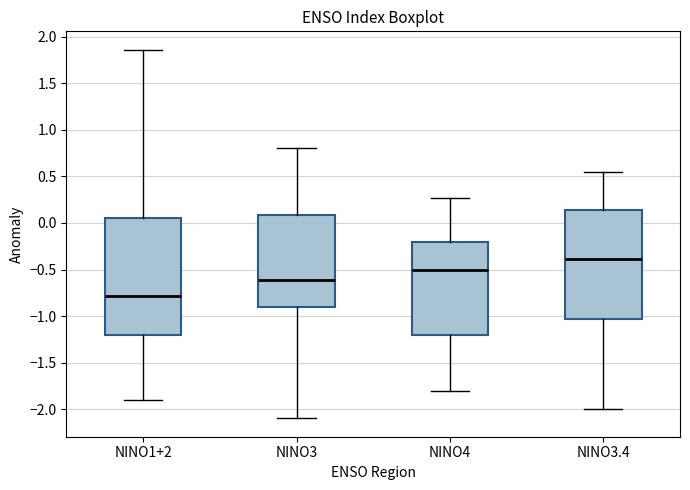

Which box has the lowest median line?

NINO1+2